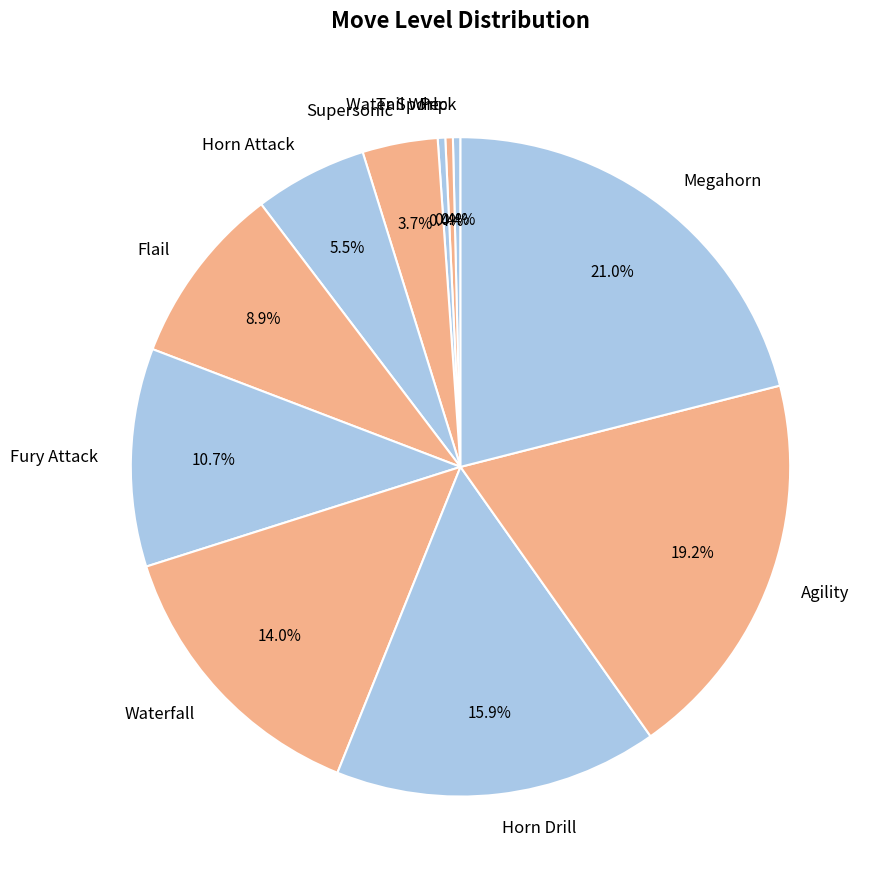

Between Waterfall and Horn Drill, which is larger?

Horn Drill